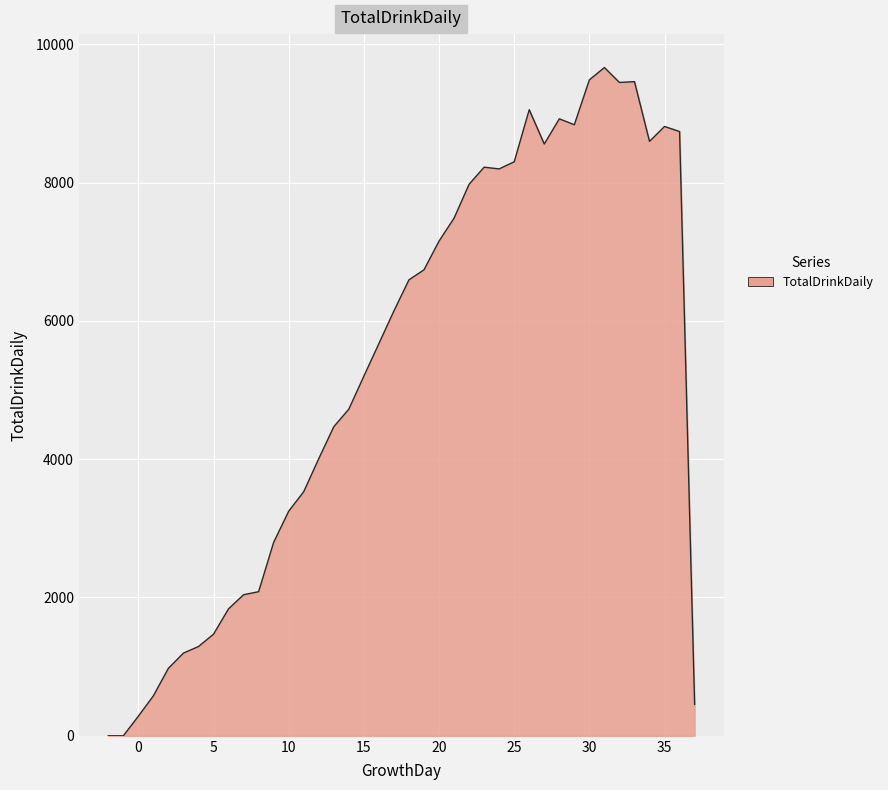

What is the greatest value displayed?

9663